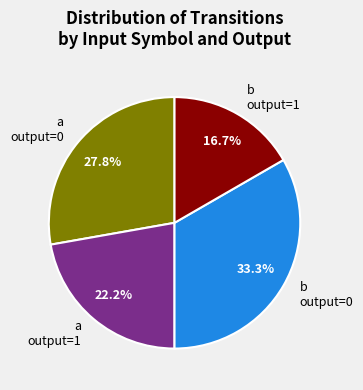

Is b output=1 the majority of the pie?

No